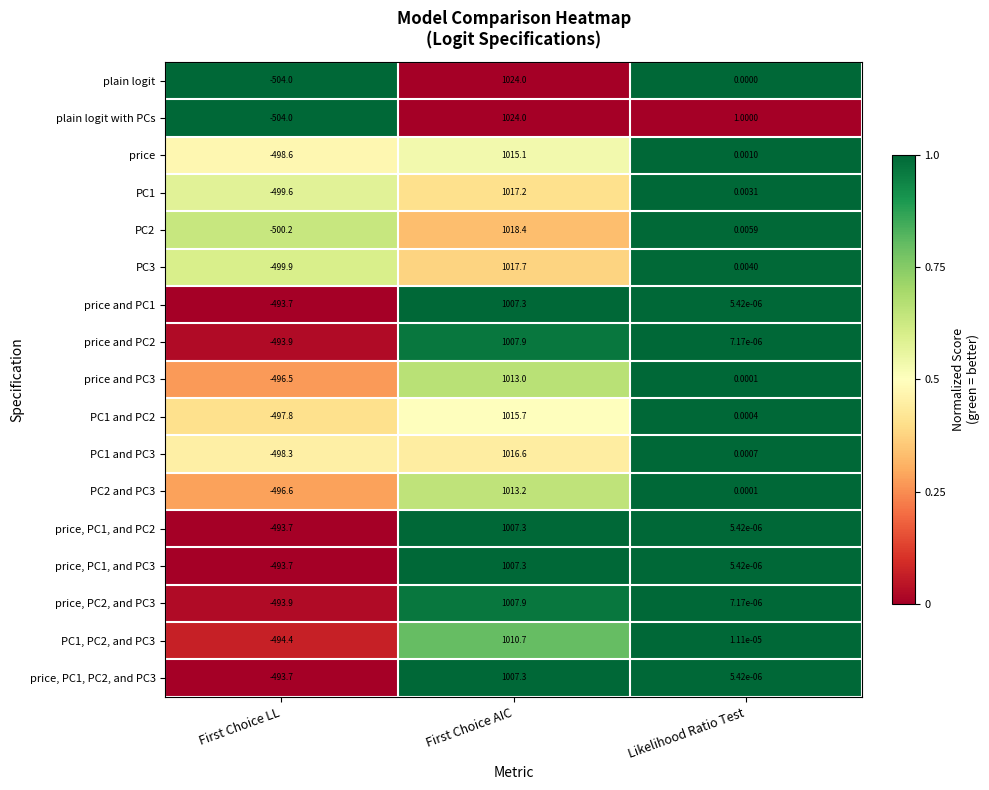

Which series has the largest total across all categories?

plain logit with PCs